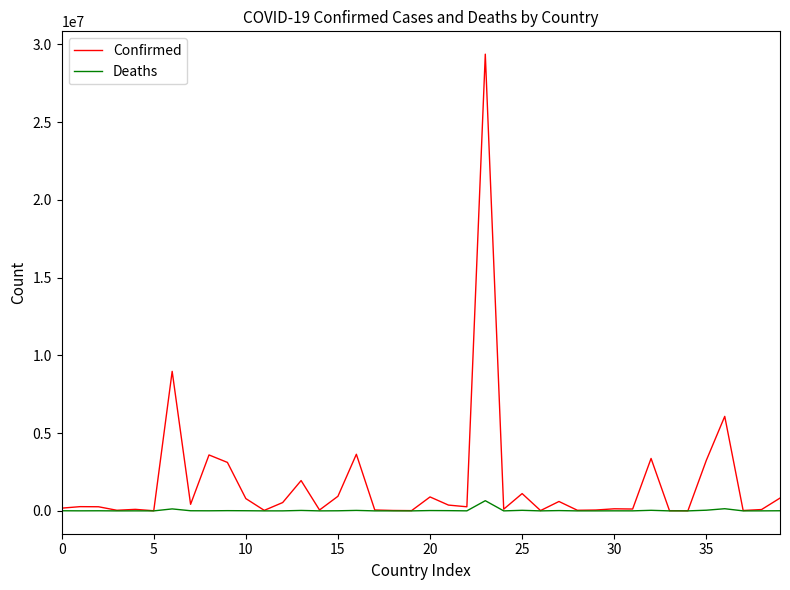

List the series in order of their peak value, lowest first.

Deaths, Confirmed